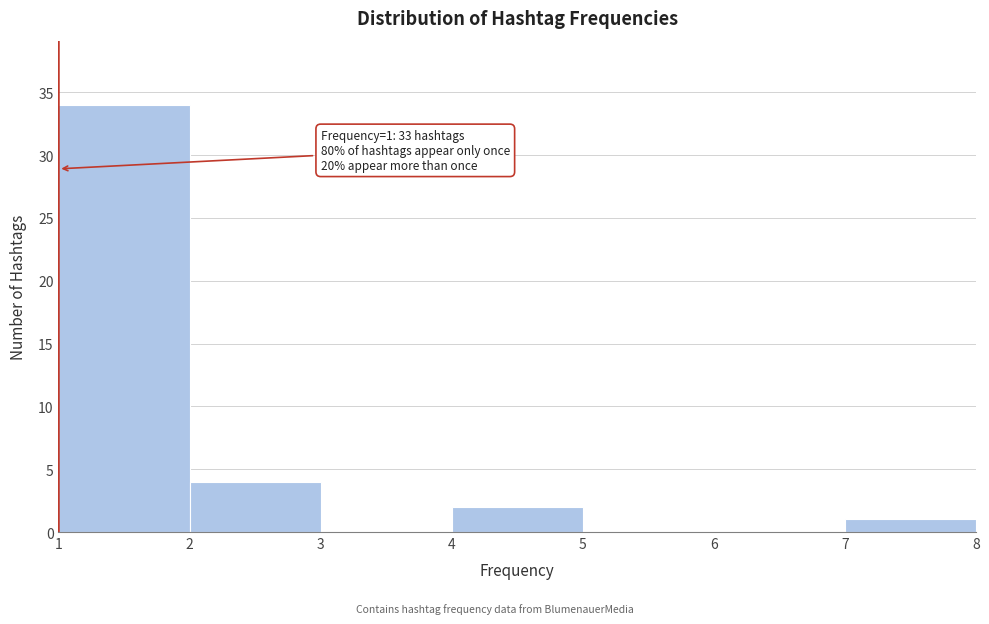

Which range on the x-axis has the tallest bar?

1 to 2